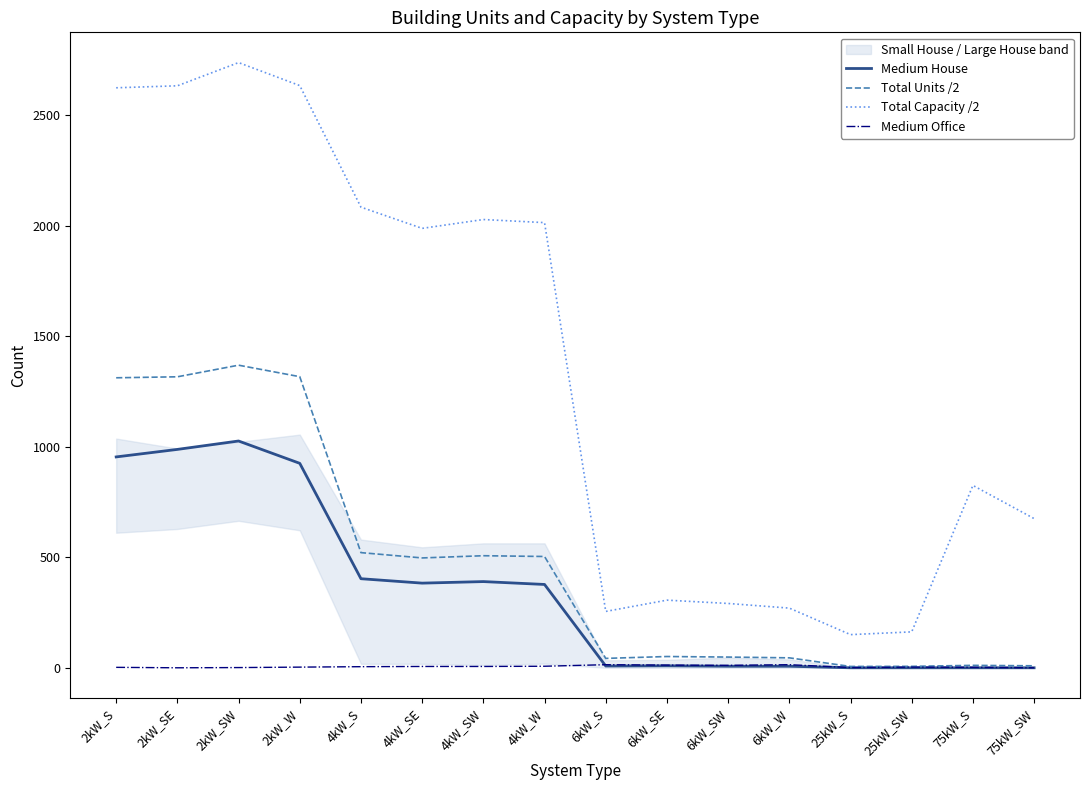

Read the Total Units /2 value at 6kW_S.

42.5